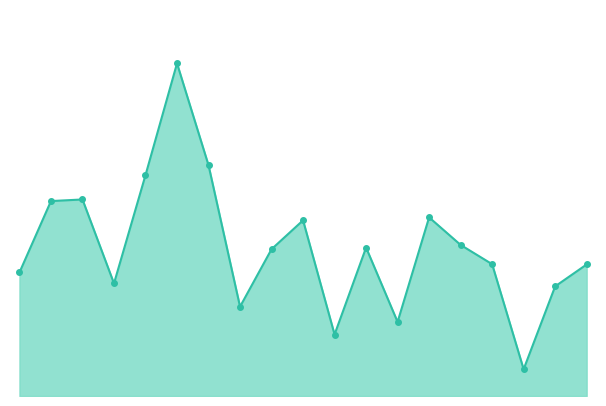

List the labels in order of value, largest first.

19_568_6, 19_568_7, 19_568_5, 19_568_3, 19_568_2, 19_568_14, 19_568_10, 19_568_15, 19_568_12, 19_568_9, 19_568_16, 19_568_19, 19_568_1, 19_568_4, 19_568_18, 19_568_8, 19_568_13, 19_568_11, 19_568_17